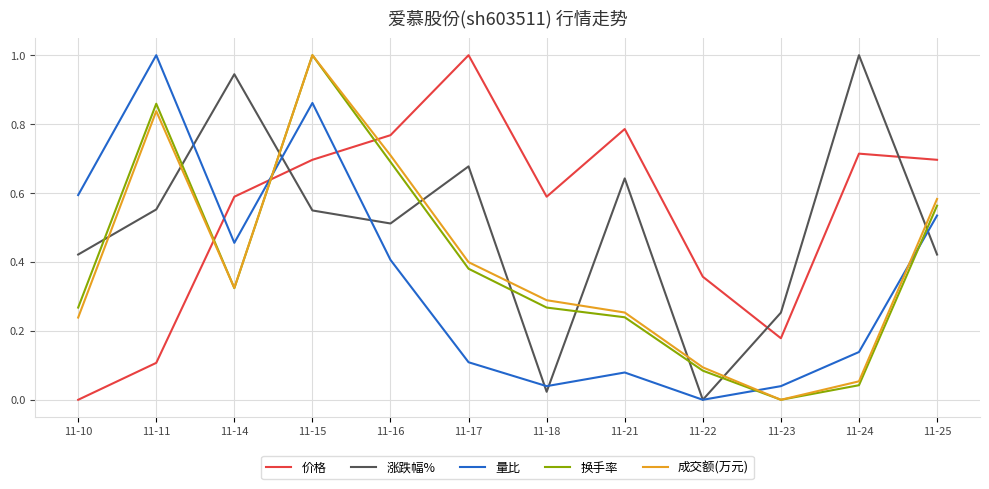

Where is the first local maximum for 涨跌幅%?

11-14